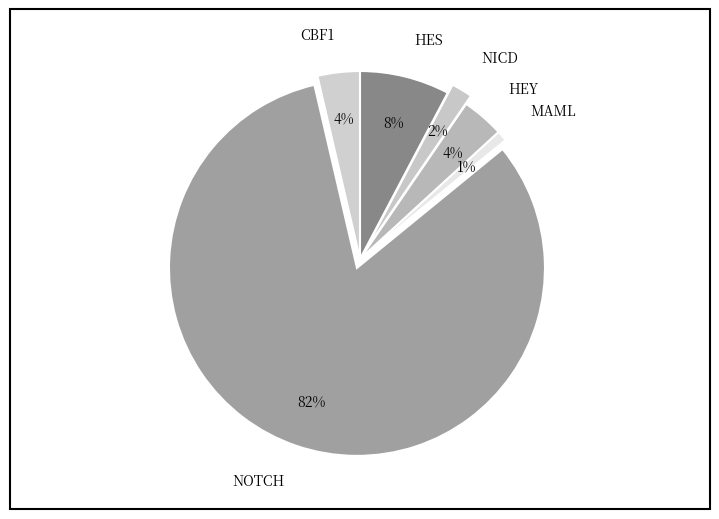

What percentage is the HEY slice, to the nearest percent?

4%